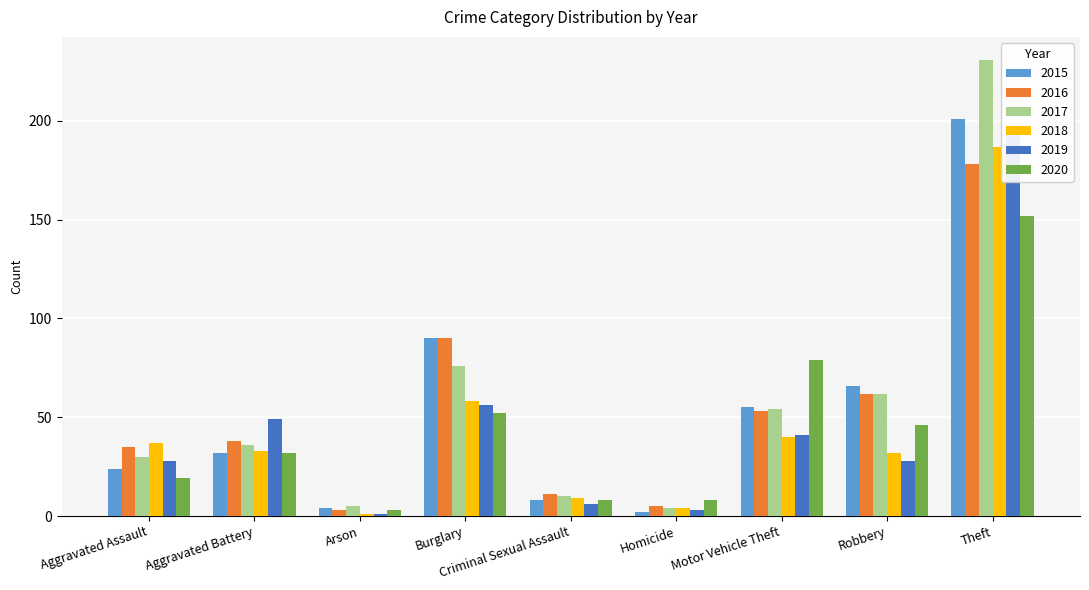

What is the approximate value of 2020 at Burglary, to the nearest 50?

50